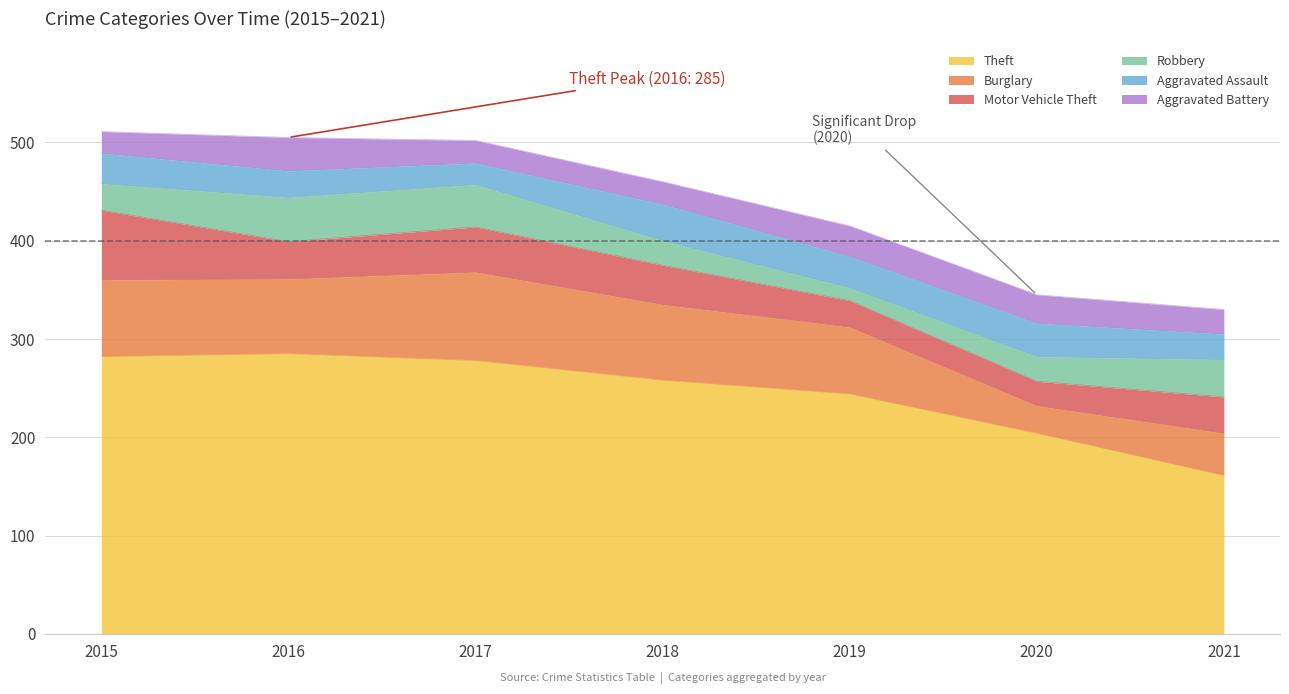

List the labels in order of Aggravated Battery value, largest first.

2016, 2019, 2020, 2021, 2017, 2018, 2015